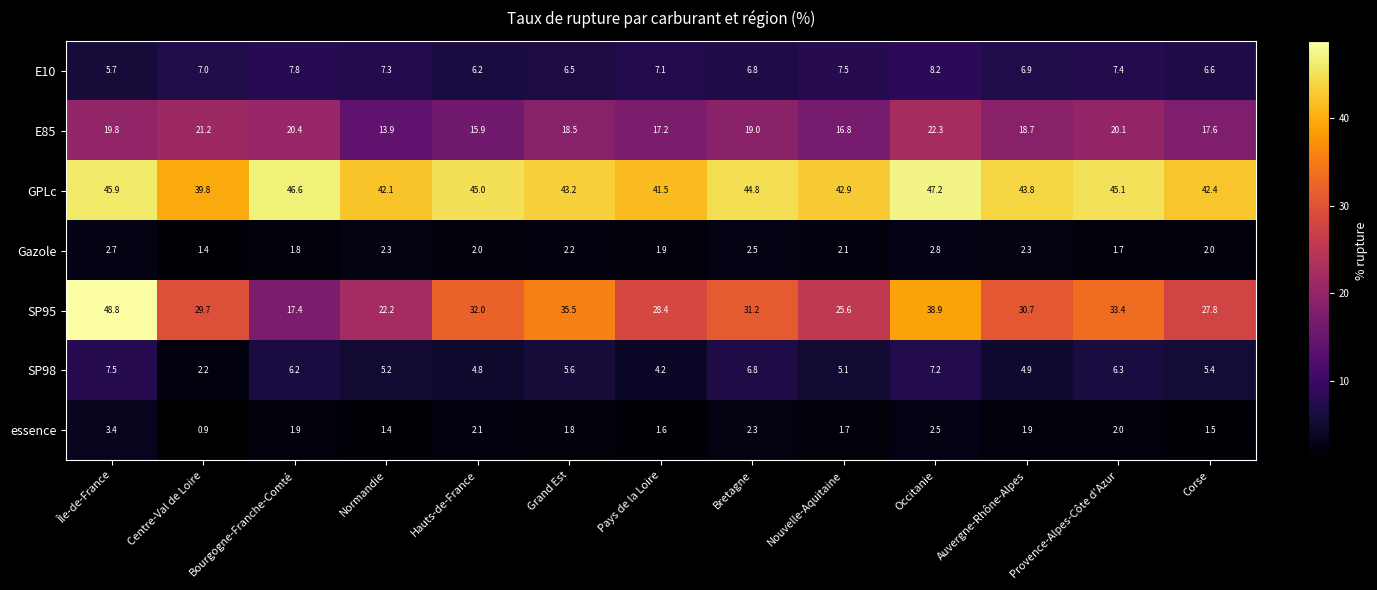

Which series has the largest range (max minus min)?

SP95